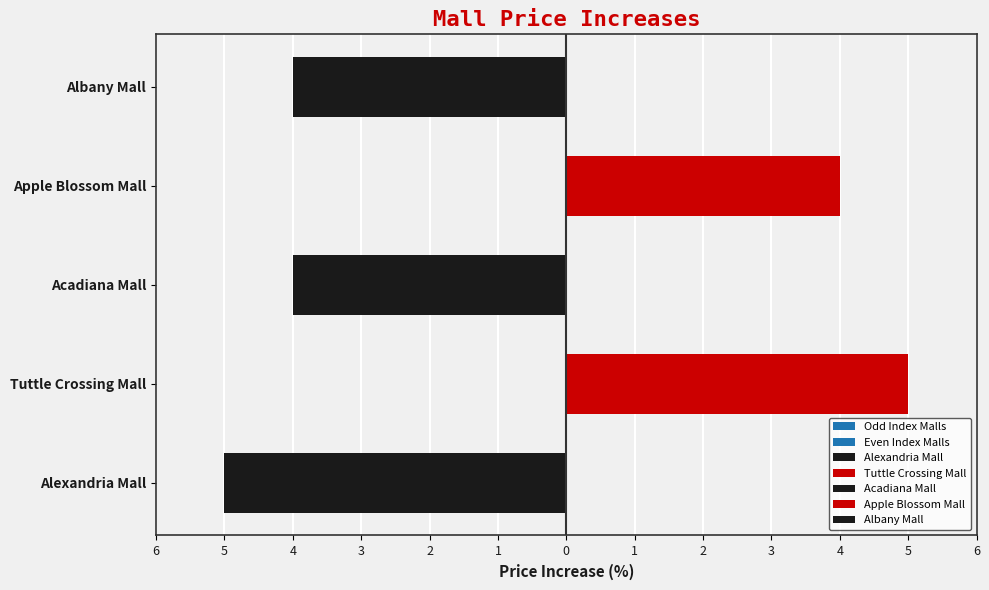

What is the label of the 1st bar from the left?

Alexandria Mall